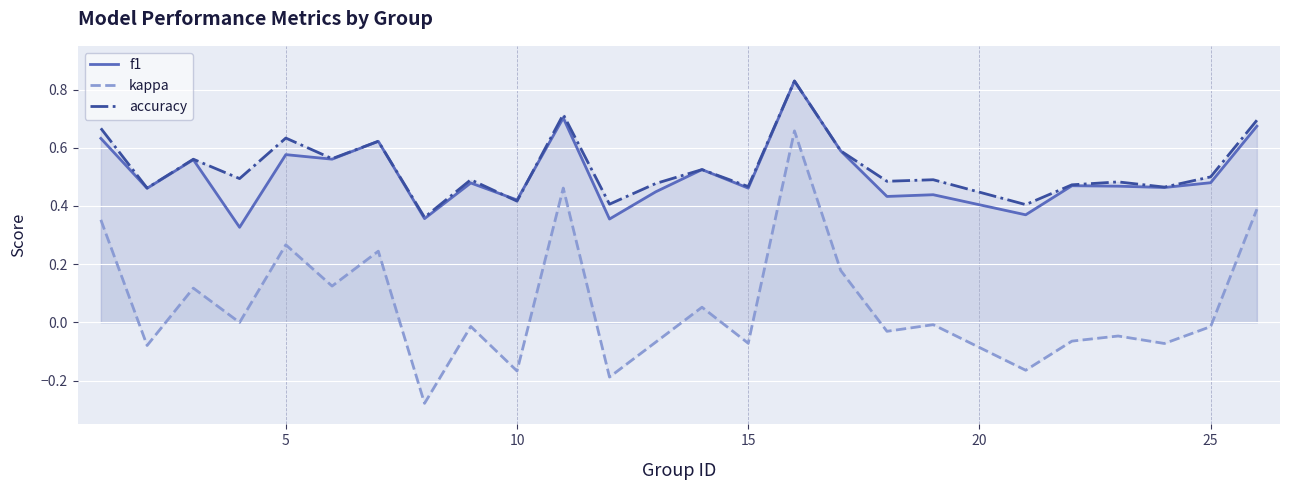

True or false: kappa and f1 intersect in this chart.

False